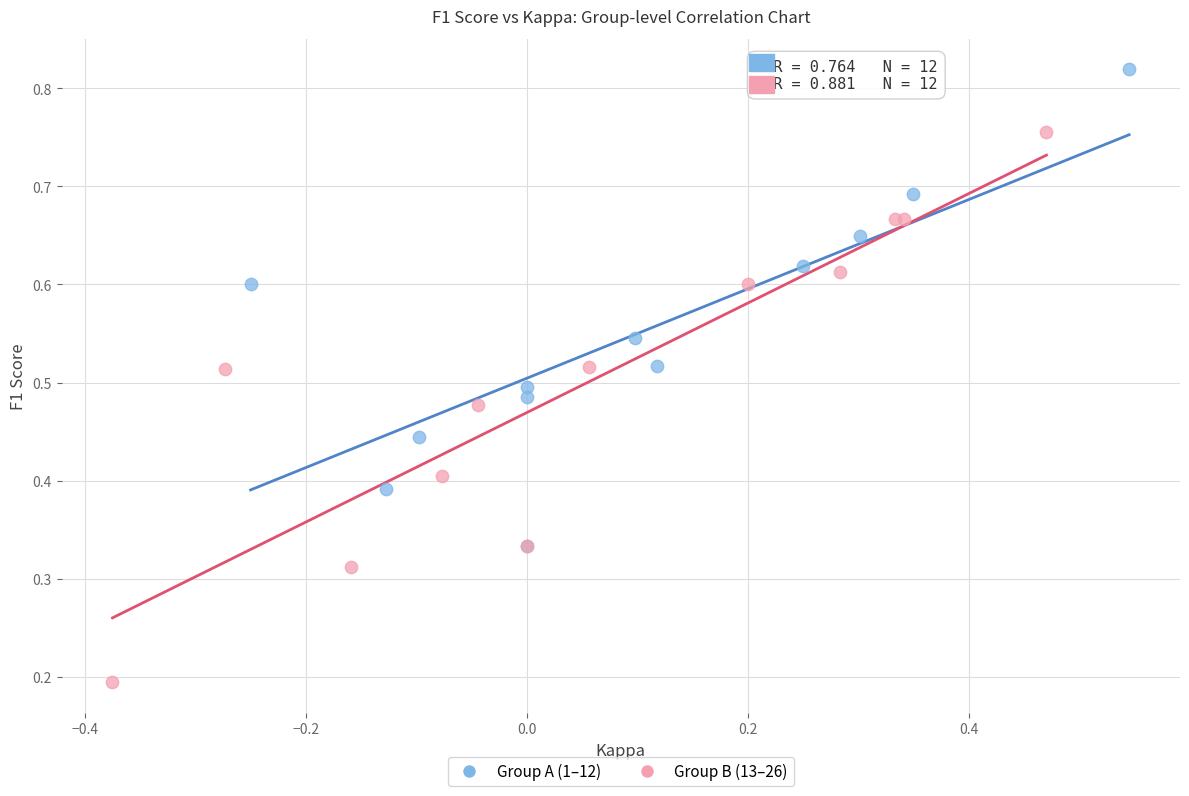

Which series reaches the minimum Y coordinate?

Group B (13–26)